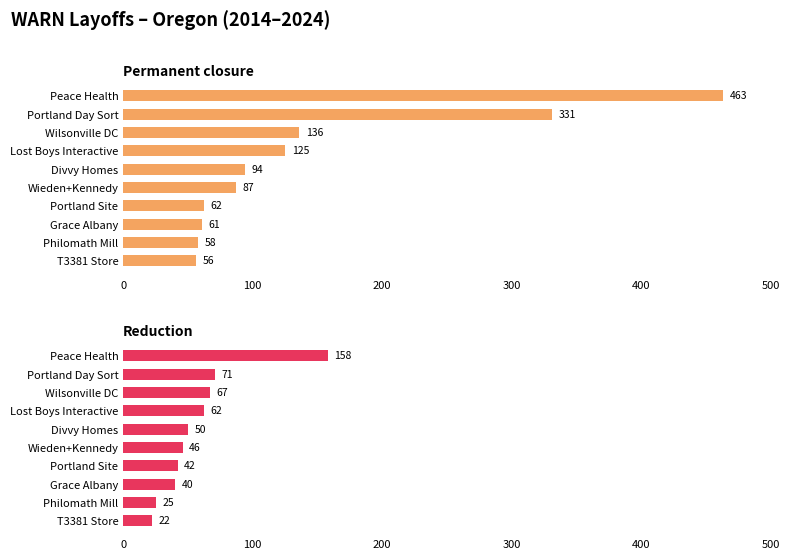

What is the average value of the Permanent closure series?

147